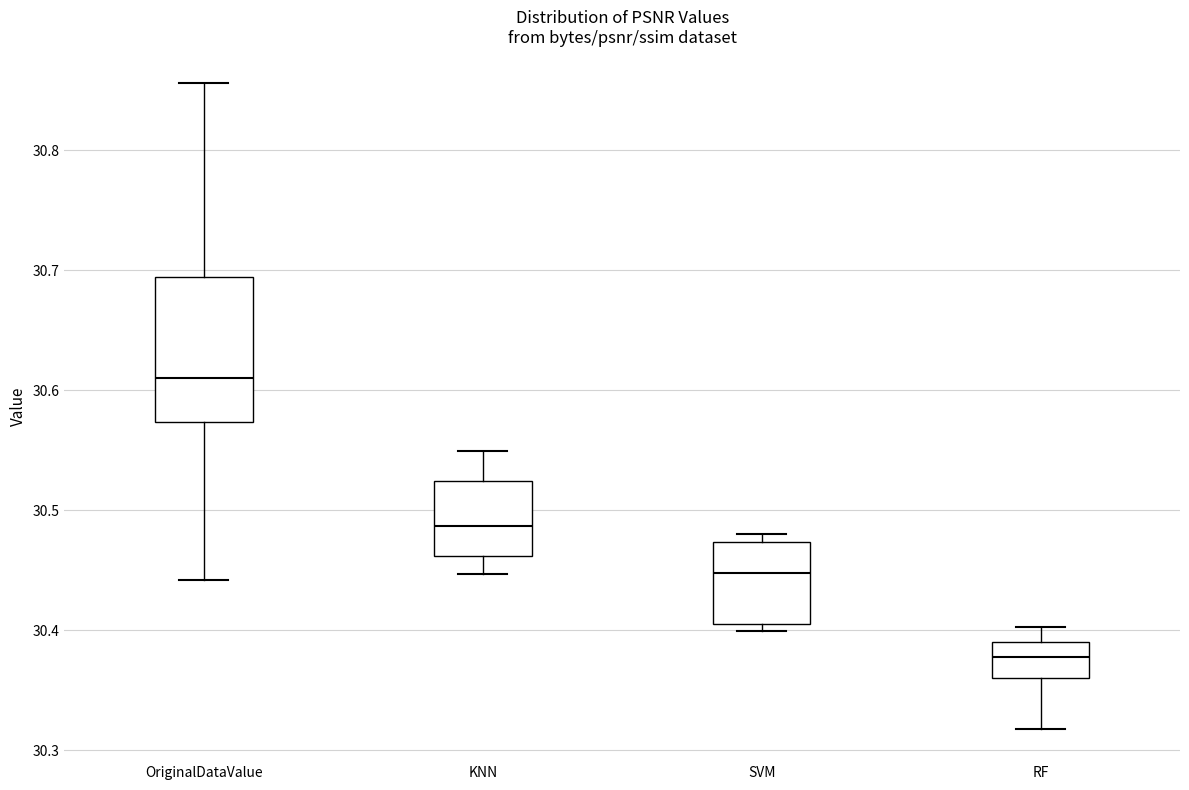

Reading left to right, transcribe this box plot: for each box, give where its median line is, the range the box spans, and where its two whiskers end, as read against the y-axis. The values are not printed on the chart, so give them approximately, as read against the axis.

OriginalDataValue: median 30.61, box 30.57 to 30.69, whiskers 30.44 to 30.86
KNN: median 30.49, box 30.46 to 30.52, whiskers 30.45 to 30.55
SVM: median 30.45, box 30.41 to 30.47, whiskers 30.40 to 30.48
RF: median 30.38, box 30.36 to 30.39, whiskers 30.32 to 30.40